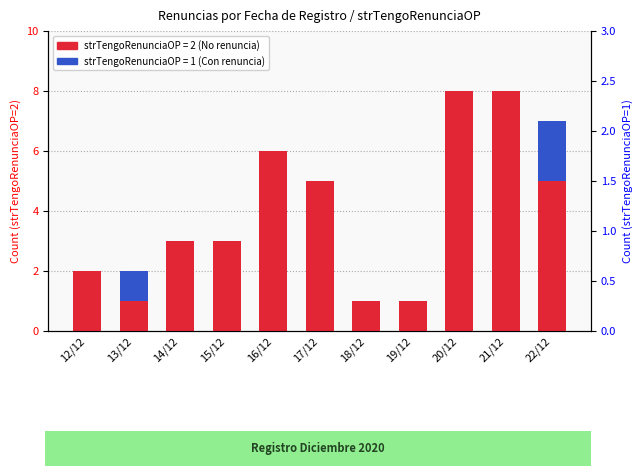

Which series has the largest range (max minus min)?

strTengoRenunciaOP=2